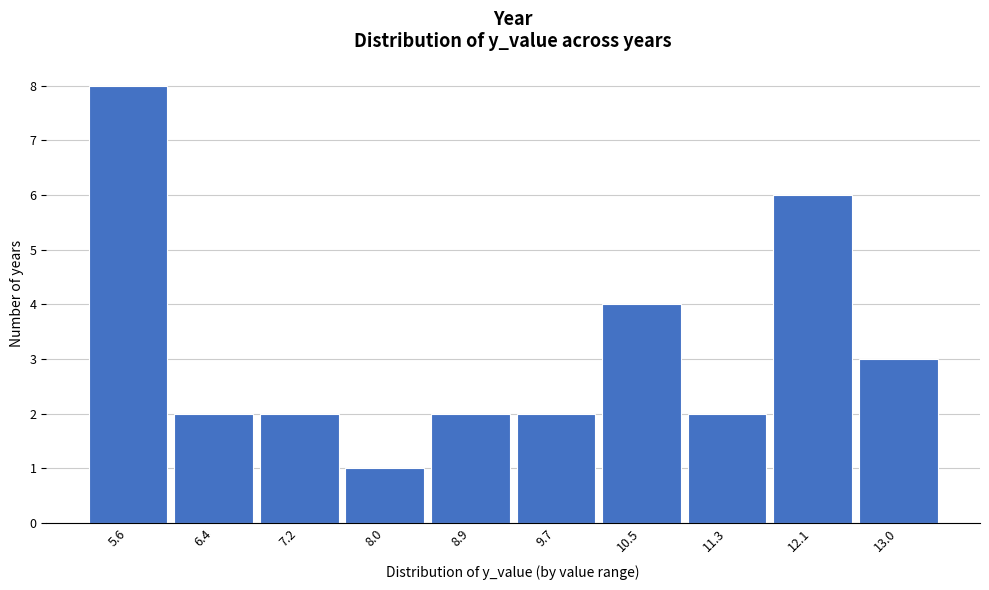

Reading left to right, extract all data points from this chart.

8	2	2	1	2	2	4	2	6	3